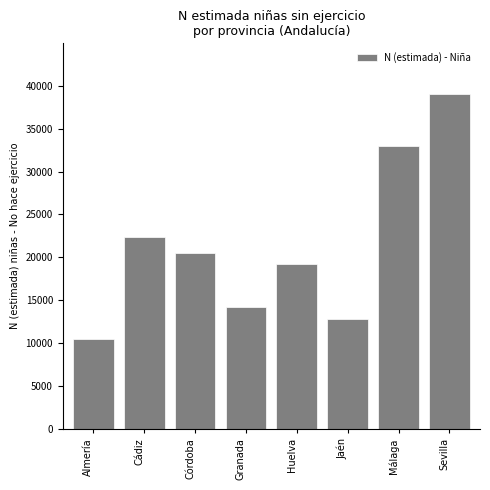

Reading left to right, transcribe all the data shown in this chart.

10508	22381	20483	14224	19204	12852	33002	39077